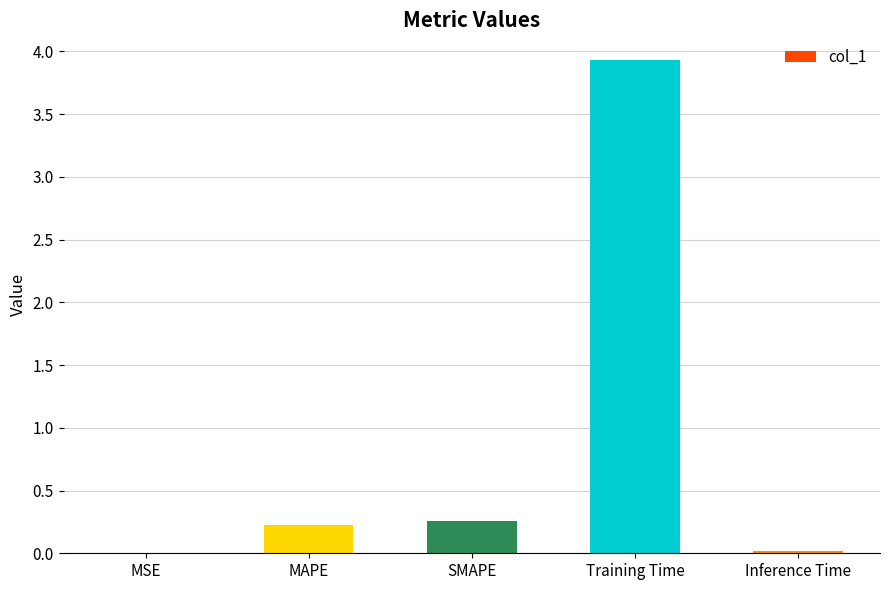

What is the greatest value displayed?

3.9